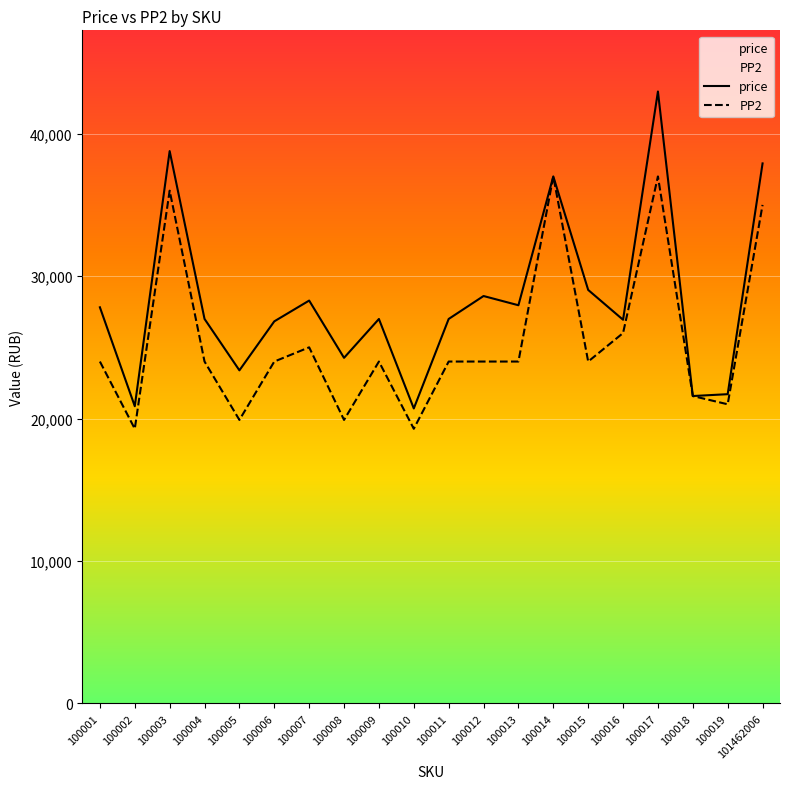

At which label does PP2 reach its peak?

100014